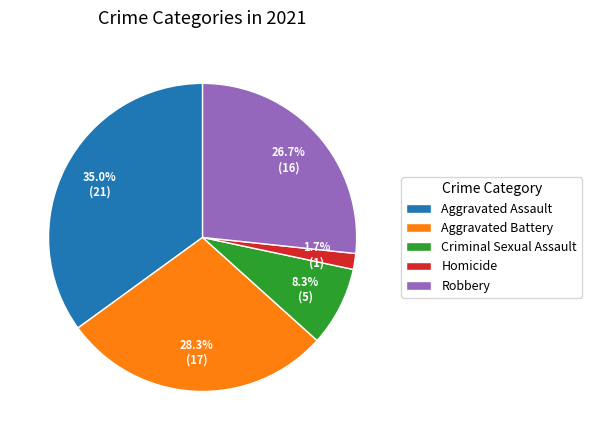

To the nearest percent, what percentage of the pie is Robbery?

27%